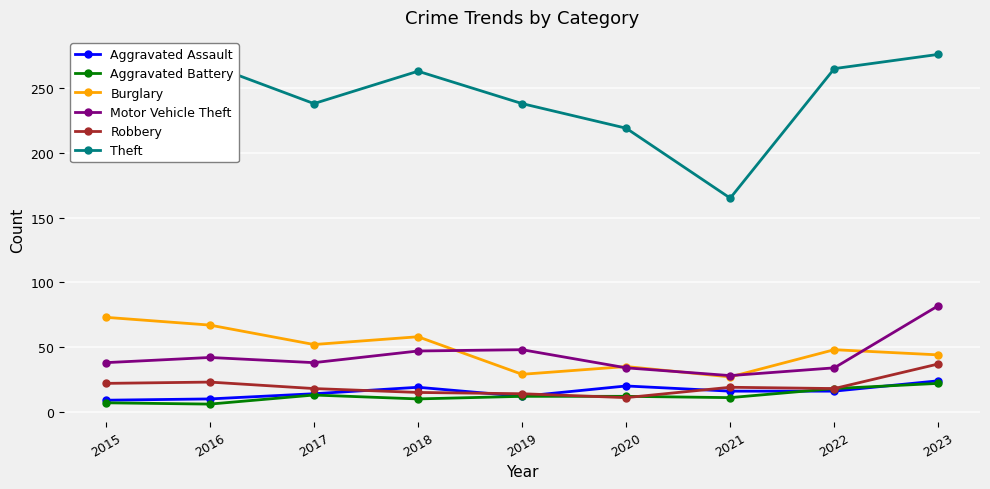

What is the highest value of the Motor Vehicle Theft series?

82